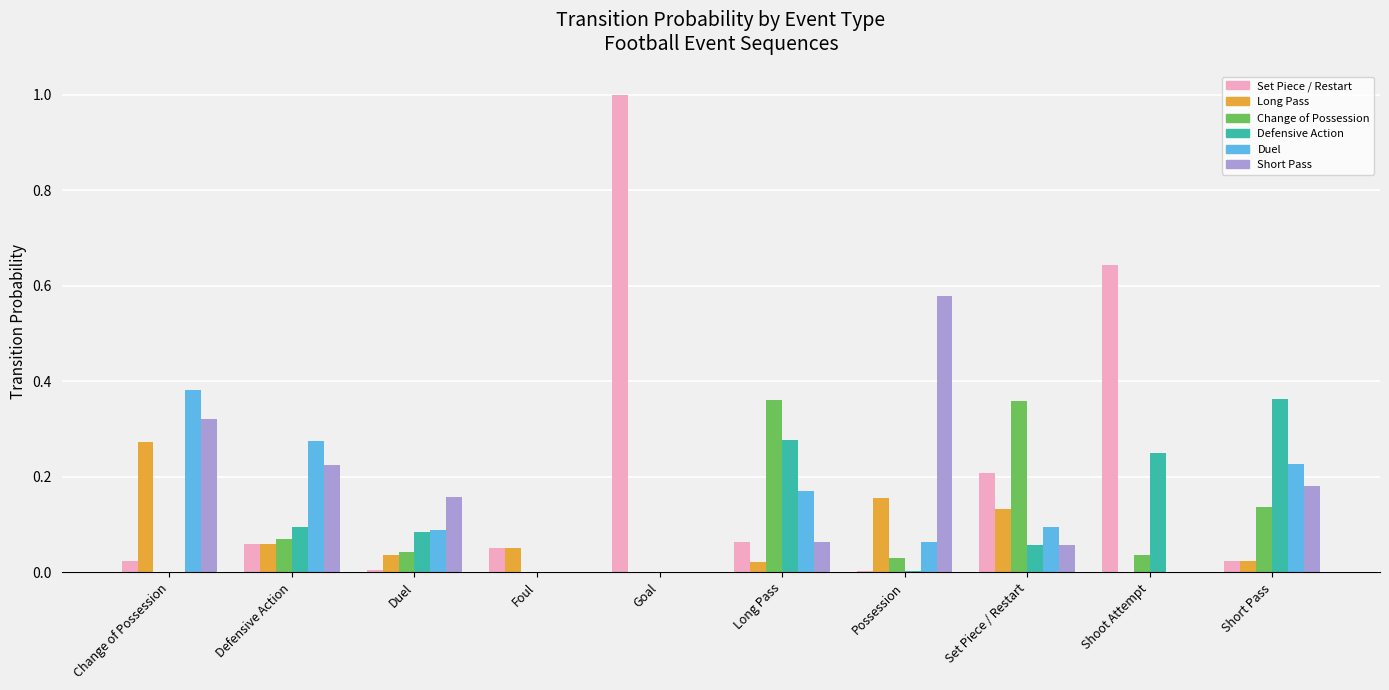

Which series has the largest total across all categories?

Set Piece / Restart